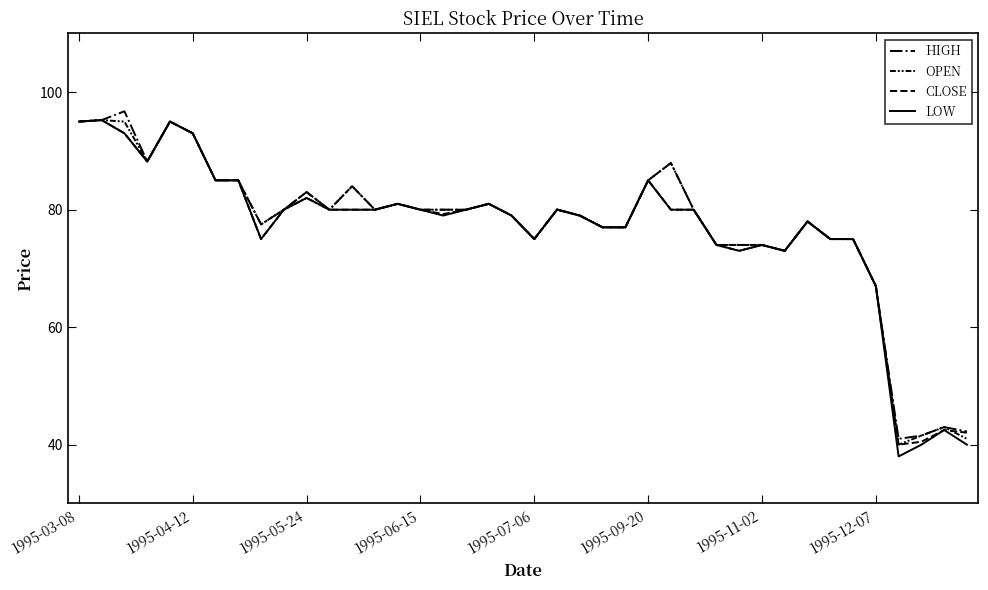

Does the chart display data point markers on the line(s)?

No